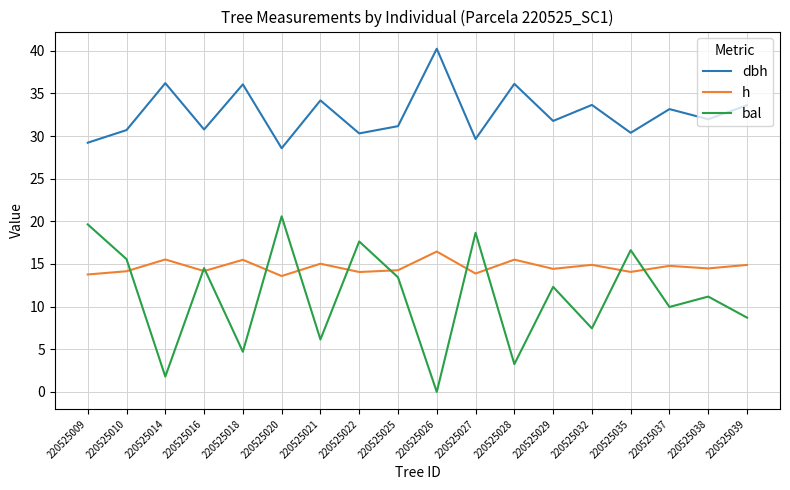

What is the average value of the bal series?

11.2